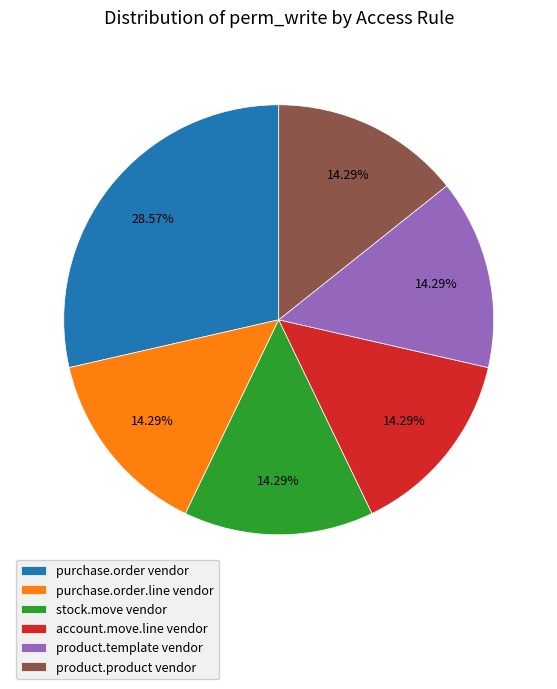

Count the number of slices in the pie.

6